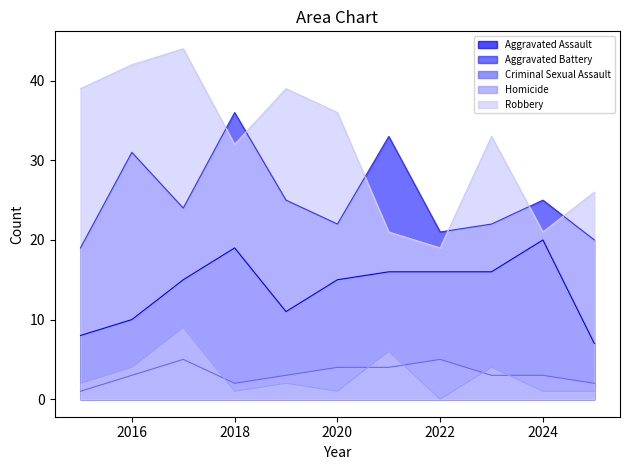

Between 2019 and 2016, which is larger?

2019